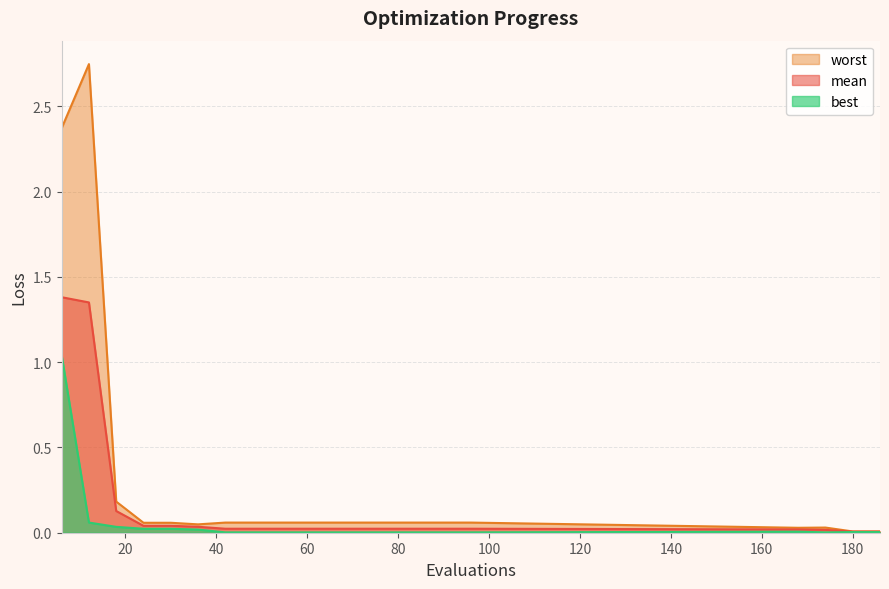

Which series has the largest total across all categories?

worst